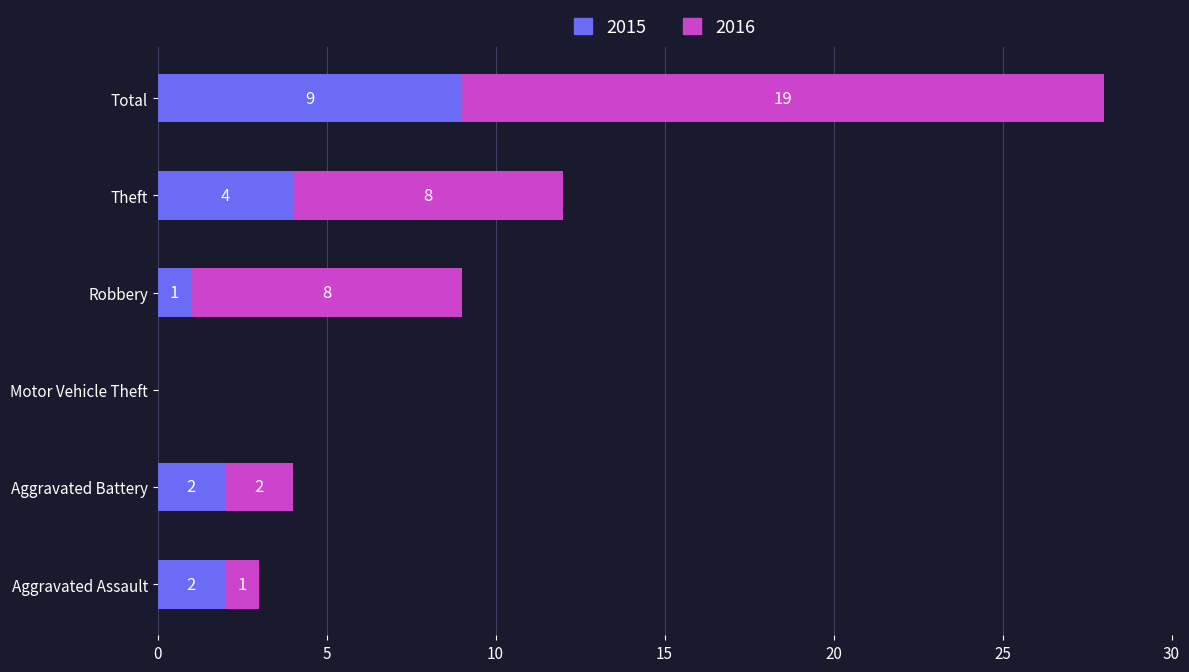

True or false: 2015 has a value of 4 at Total.

False